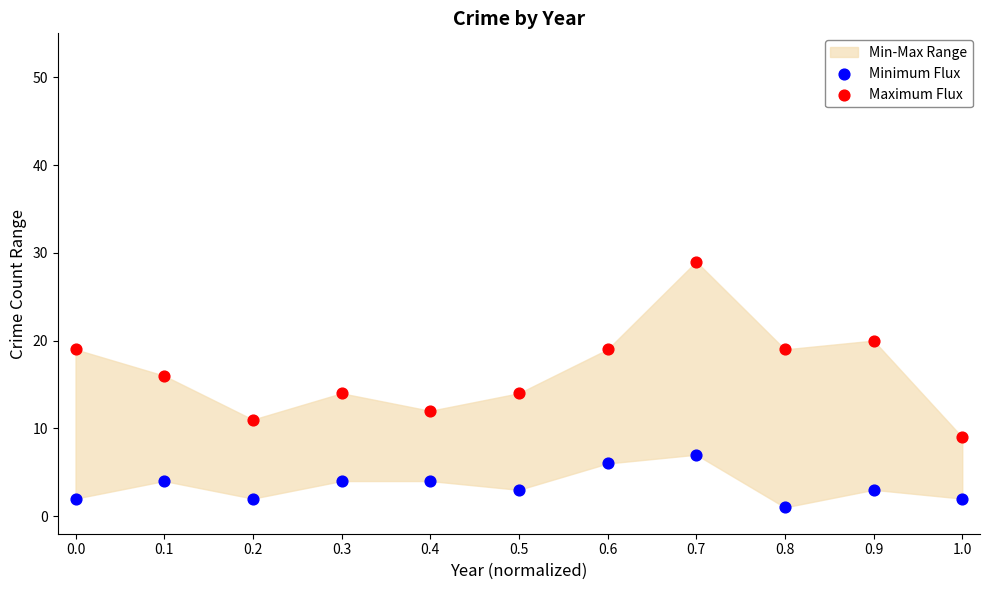

Which series contains the highest Y value?

Maximum Flux